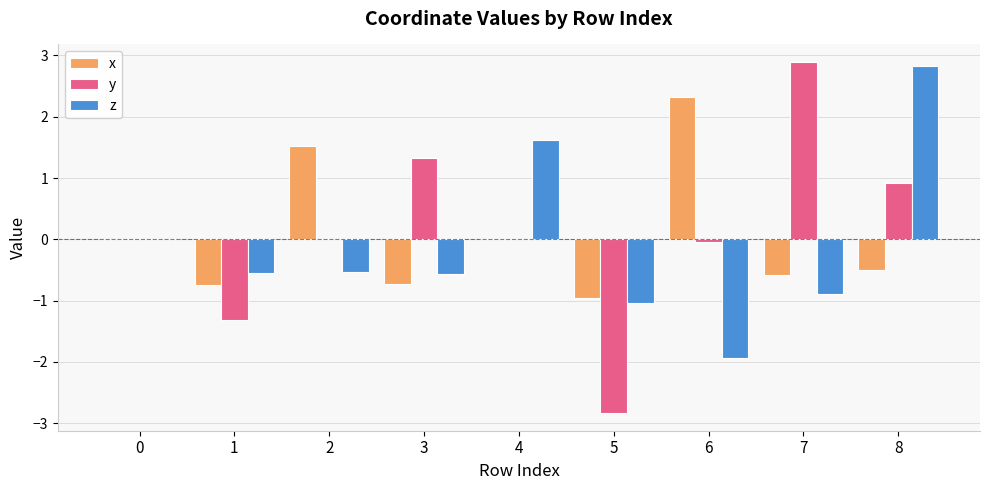

How many series are shown in this chart?

3